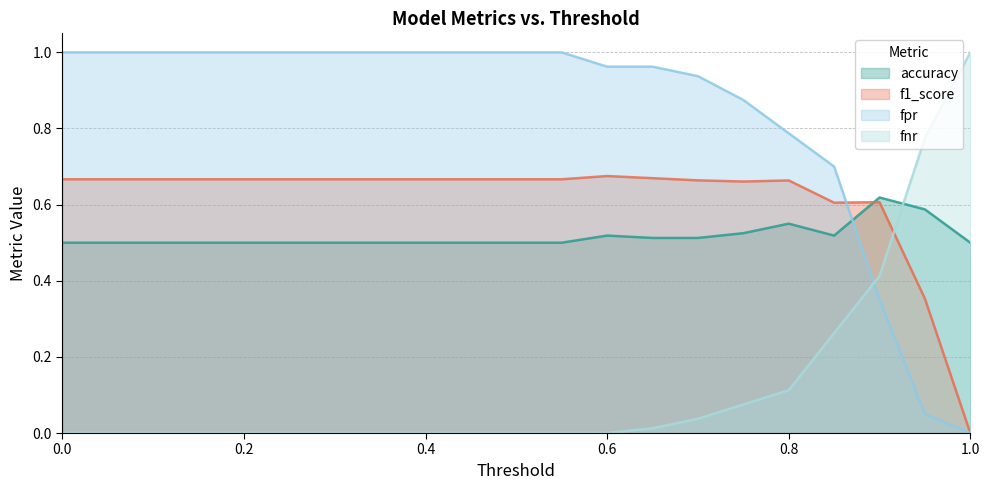

Rank the series by their maximum value, from lowest to highest.

accuracy, f1_score, fpr, fnr